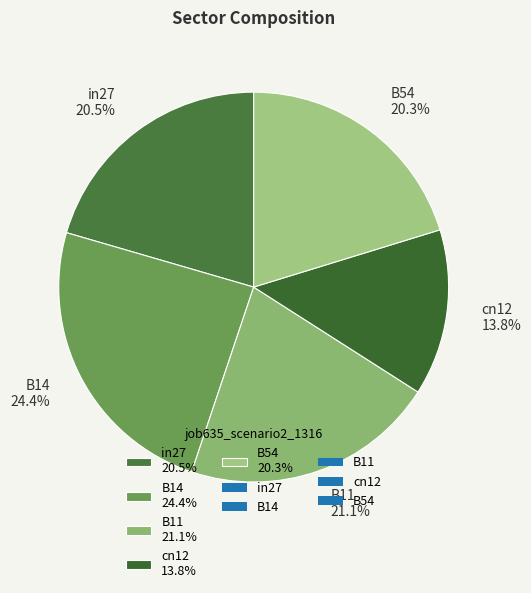

Does B14 represent more than half of the total?

No